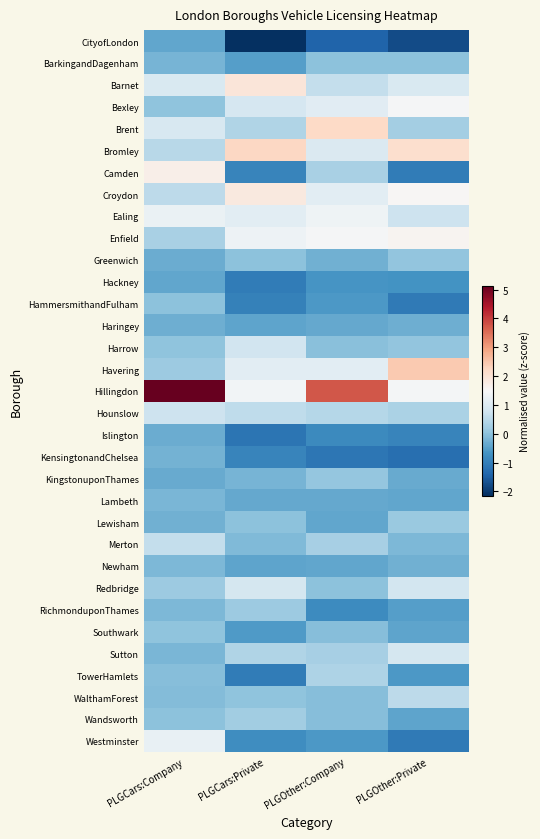

Reading left to right, list all the values displayed in this chart.

CityofLondon: PLGCars:Company=-0.4	PLGCars:Private=-2.1	PLGOther:Company=-1.4	PLGOther:Private=-1.8
BarkingandDagenham: PLGCars:Company=-0.2	PLGCars:Private=-0.5	PLGOther:Company=0.0	PLGOther:Private=0.0
Barnet: PLGCars:Company=0.9	PLGCars:Private=1.9	PLGOther:Company=0.6	PLGOther:Private=0.9
Bexley: PLGCars:Company=0.0	PLGCars:Private=0.9	PLGOther:Company=1.1	PLGOther:Private=1.4
Brent: PLGCars:Company=0.9	PLGCars:Private=0.4	PLGOther:Company=2.2	PLGOther:Private=0.3
Bromley: PLGCars:Company=0.5	PLGCars:Private=2.2	PLGOther:Company=1.0	PLGOther:Private=2.1
Camden: PLGCars:Company=1.7	PLGCars:Private=-0.9	PLGOther:Company=0.3	PLGOther:Private=-1.1
Croydon: PLGCars:Company=0.5	PLGCars:Private=1.8	PLGOther:Company=1.1	PLGOther:Private=1.5
Ealing: PLGCars:Company=1.2	PLGCars:Private=1.1	PLGOther:Company=1.3	PLGOther:Private=0.7
Enfield: PLGCars:Company=0.3	PLGCars:Private=1.3	PLGOther:Company=1.5	PLGOther:Private=1.6
Greenwich: PLGCars:Company=-0.3	PLGCars:Private=-0.0	PLGOther:Company=-0.2	PLGOther:Private=0.0
Hackney: PLGCars:Company=-0.4	PLGCars:Private=-1.0	PLGOther:Company=-0.6	PLGOther:Private=-0.7
HammersmithandFulham: PLGCars:Company=-0.0	PLGCars:Private=-1.0	PLGOther:Company=-0.6	PLGOther:Private=-1.1
Haringey: PLGCars:Company=-0.3	PLGCars:Private=-0.4	PLGOther:Company=-0.4	PLGOther:Private=-0.3
Harrow: PLGCars:Company=0.0	PLGCars:Private=0.8	PLGOther:Company=-0.0	PLGOther:Private=0.0
Havering: PLGCars:Company=0.2	PLGCars:Private=1.1	PLGOther:Company=1.1	PLGOther:Private=2.4
Hillingdon: PLGCars:Company=5.1	PLGCars:Private=1.4	PLGOther:Company=3.7	PLGOther:Private=1.4
Hounslow: PLGCars:Company=0.7	PLGCars:Private=0.6	PLGOther:Company=0.5	PLGOther:Private=0.3
Islington: PLGCars:Company=-0.3	PLGCars:Private=-1.2	PLGOther:Company=-0.8	PLGOther:Private=-0.9
KensingtonandChelsea: PLGCars:Company=-0.2	PLGCars:Private=-0.9	PLGOther:Company=-1.1	PLGOther:Private=-1.3
KingstonuponThames: PLGCars:Company=-0.3	PLGCars:Private=-0.2	PLGOther:Company=0.1	PLGOther:Private=-0.3
Lambeth: PLGCars:Company=-0.2	PLGCars:Private=-0.4	PLGOther:Company=-0.4	PLGOther:Private=-0.4
Lewisham: PLGCars:Company=-0.3	PLGCars:Private=0.0	PLGOther:Company=-0.4	PLGOther:Private=0.1
Merton: PLGCars:Company=0.6	PLGCars:Private=-0.1	PLGOther:Company=0.3	PLGOther:Private=-0.1
Newham: PLGCars:Company=-0.1	PLGCars:Private=-0.4	PLGOther:Company=-0.4	PLGOther:Private=-0.3
Redbridge: PLGCars:Company=0.2	PLGCars:Private=0.8	PLGOther:Company=0.0	PLGOther:Private=0.8
RichmonduponThames: PLGCars:Company=-0.2	PLGCars:Private=0.2	PLGOther:Company=-0.8	PLGOther:Private=-0.5
Southwark: PLGCars:Company=0.0	PLGCars:Private=-0.6	PLGOther:Company=-0.0	PLGOther:Private=-0.4
Sutton: PLGCars:Company=-0.2	PLGCars:Private=0.4	PLGOther:Company=0.3	PLGOther:Private=0.9
TowerHamlets: PLGCars:Company=-0.1	PLGCars:Private=-1.0	PLGOther:Company=0.4	PLGOther:Private=-0.6
WalthamForest: PLGCars:Company=-0.1	PLGCars:Private=0.0	PLGOther:Company=-0.1	PLGOther:Private=0.5
Wandsworth: PLGCars:Company=0.0	PLGCars:Private=0.2	PLGOther:Company=-0.1	PLGOther:Private=-0.4
Westminster: PLGCars:Company=1.2	PLGCars:Private=-0.8	PLGOther:Company=-0.6	PLGOther:Private=-1.1